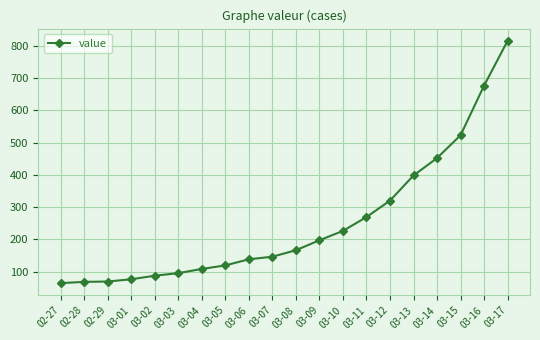

Does the chart have visible grid lines?

Yes